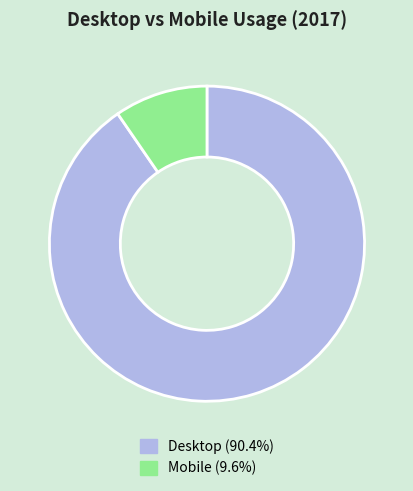

Count the number of slices in the pie.

2